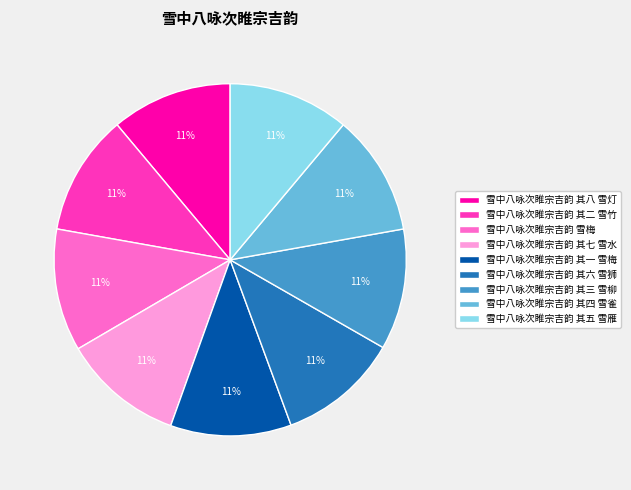

How many segments does this pie chart have?

9